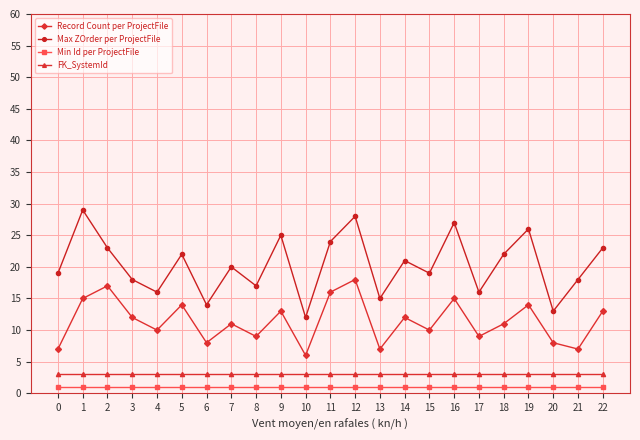

What is the sum of the Min Id per ProjectFile values at 18 and 0?

2